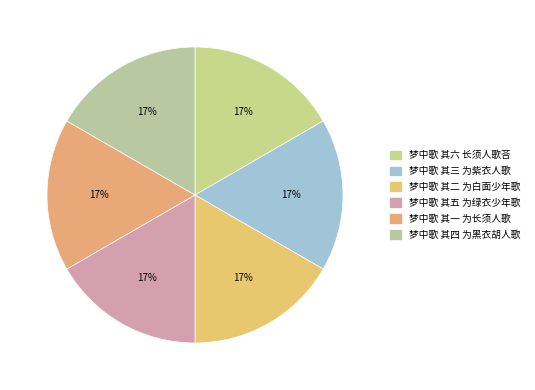

Is the sum of 梦中歌 其二 为白面少年歌 and 梦中歌 其一 为长须人歌 greater than half?

No